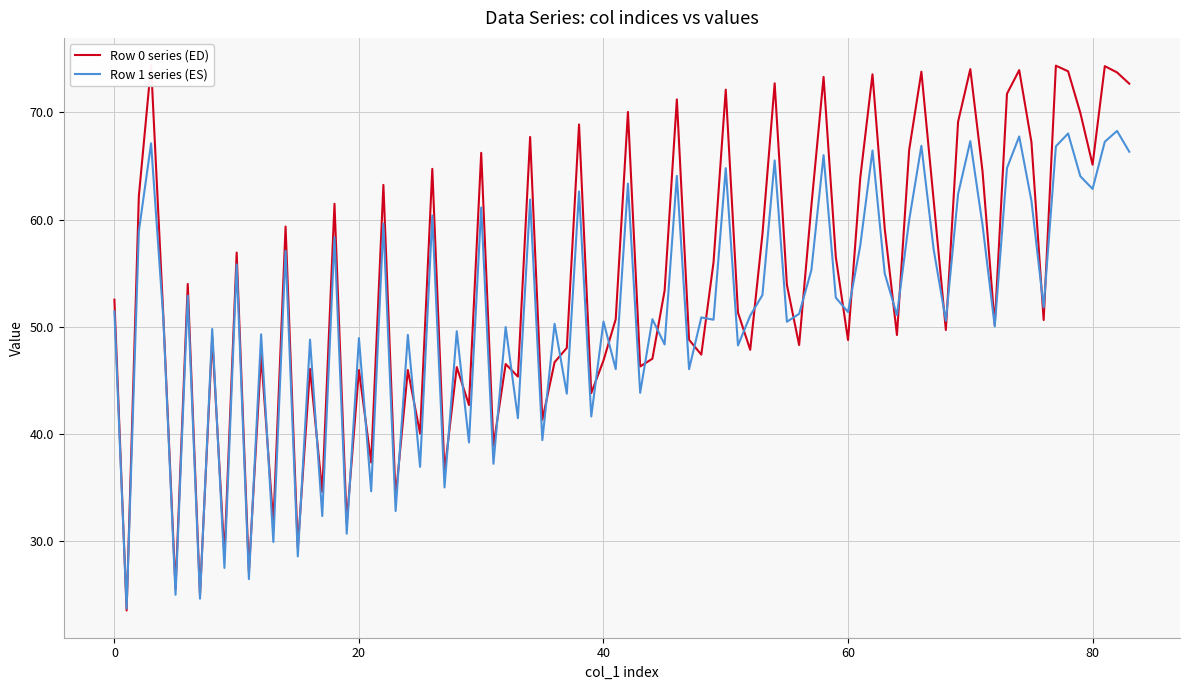

What is the minimum value for Row 1 series (ES)?

23.7